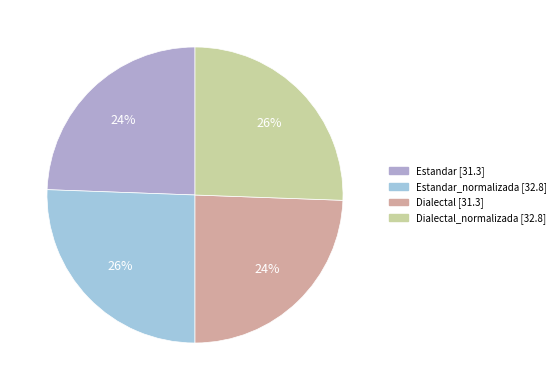

How many segments does this pie chart have?

4